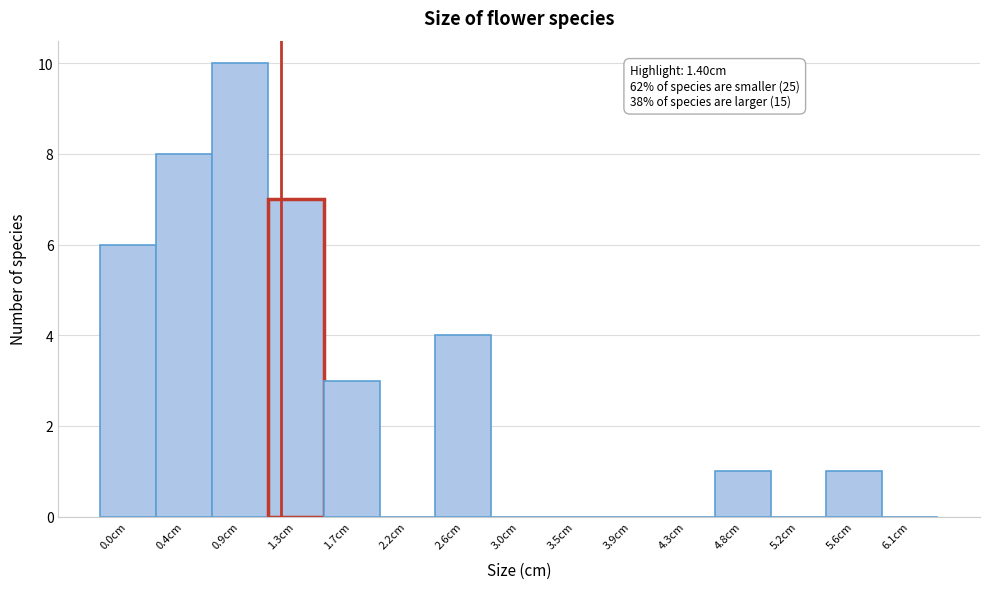

Reading left to right, transcribe all the data shown in this chart.

0.0cm=6	0.4cm=8	0.9cm=10	1.3cm=7	1.7cm=3	2.2cm=0	2.6cm=4	3.0cm=0	3.5cm=0	3.9cm=0	4.3cm=0	4.8cm=1	5.2cm=0	5.6cm=1	6.1cm=0